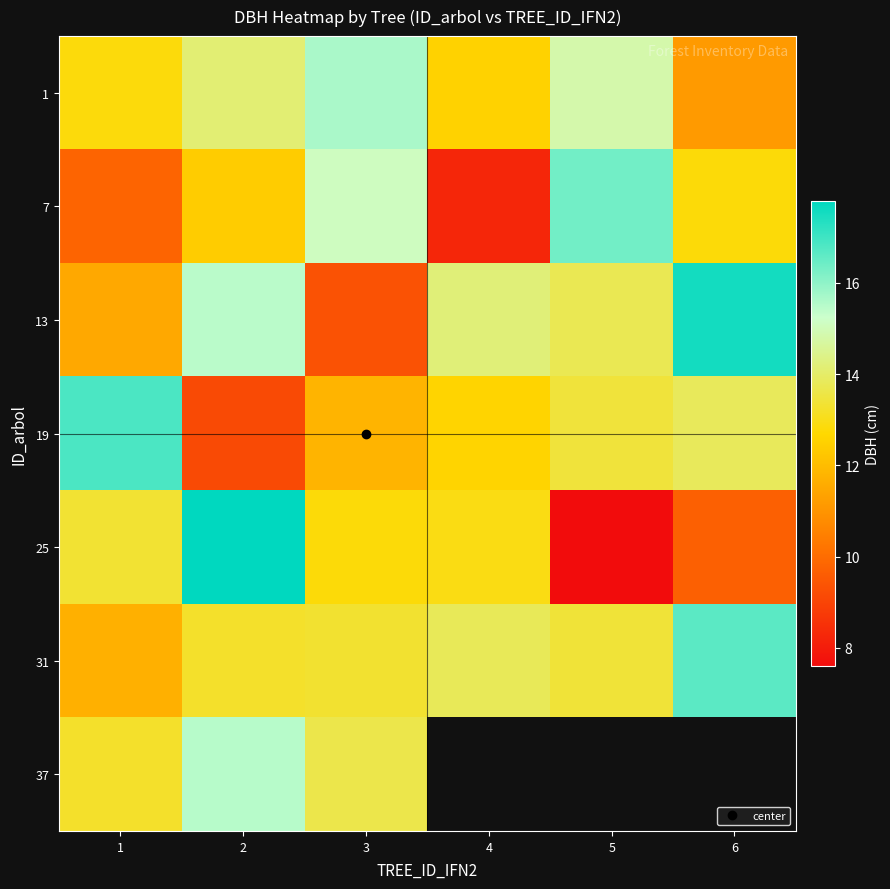

The 13 series shows 15.4 at 2. True or false?

True